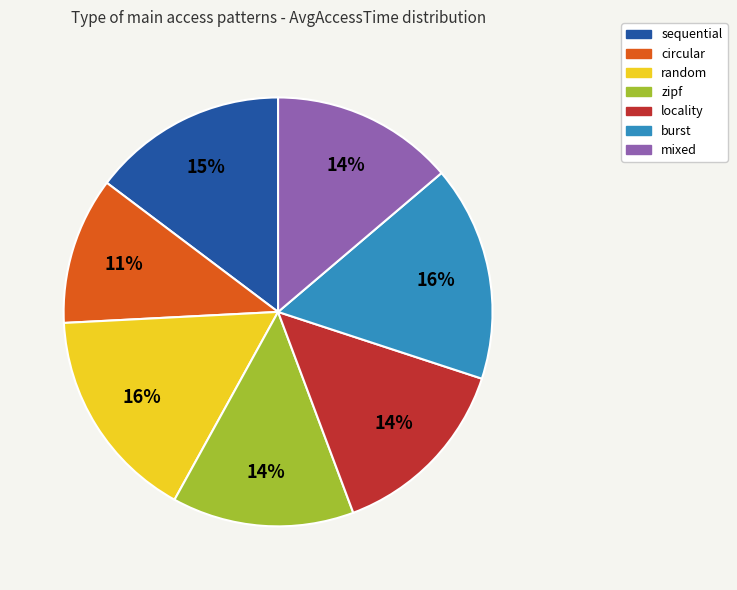

To the nearest percent, what is the combined percentage of random and burst?

32%